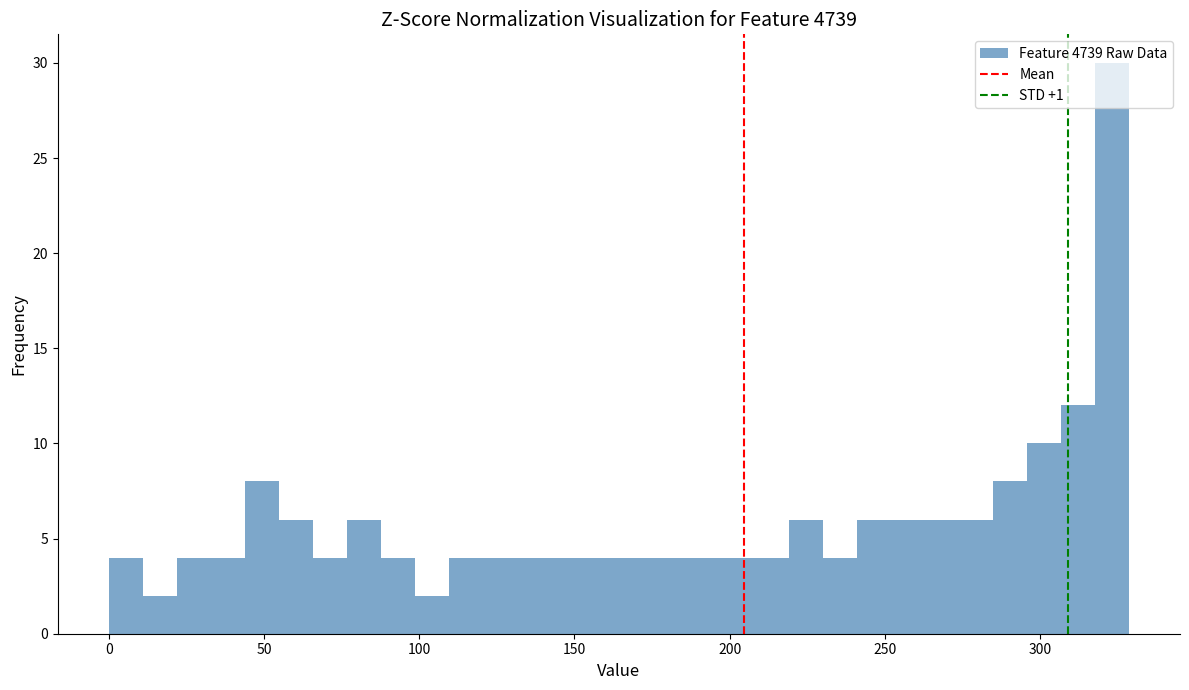

Read against the x-axis, roughly where is the centre of the tallest bar?

325